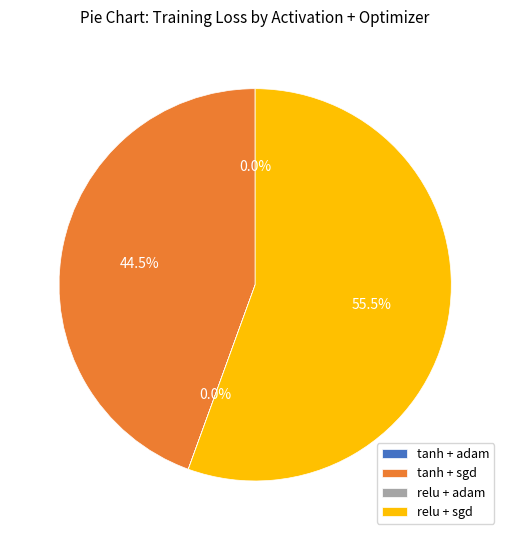

Which slice represents more than half of the pie?

relu + sgd